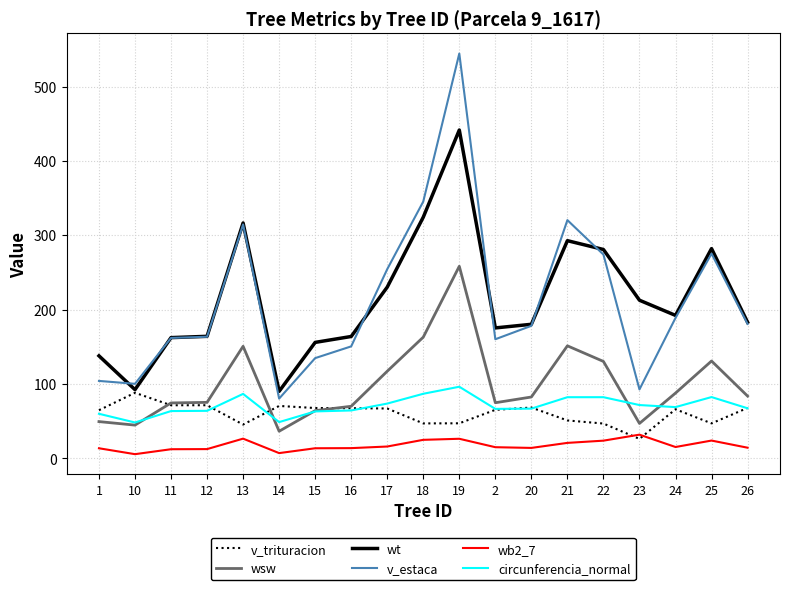

Which series has the largest range (max minus min)?

v_estaca